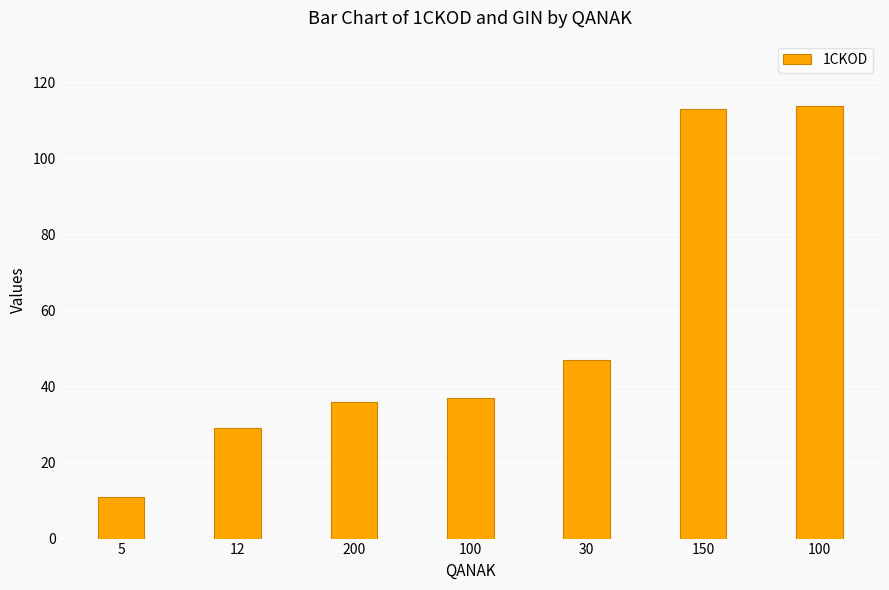

Reading left to right, what are all the values shown in this chart?

11	29	36	37	47	113	114